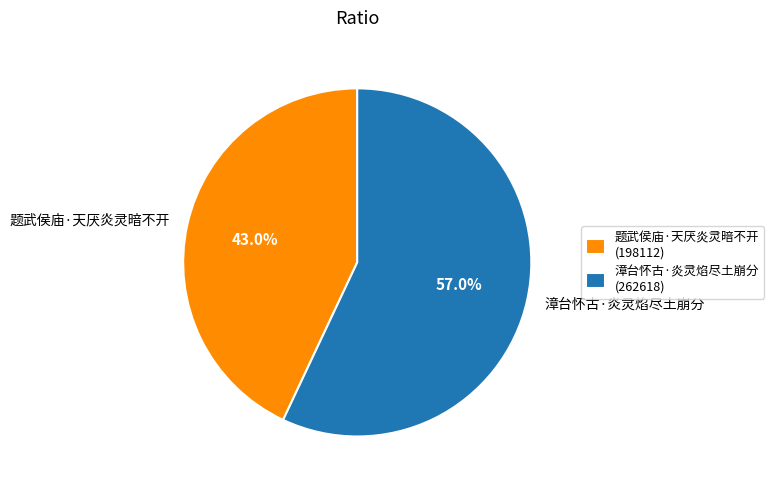

Does any single category account for the majority?

Yes